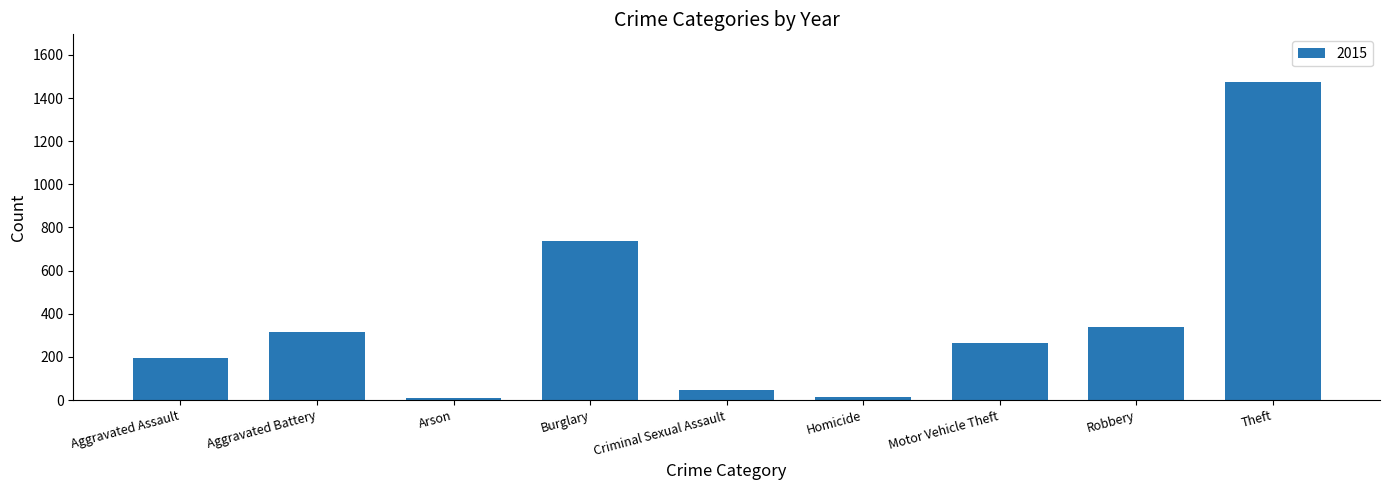

What is the change in value from Aggravated Assault to Motor Vehicle Theft?

+69